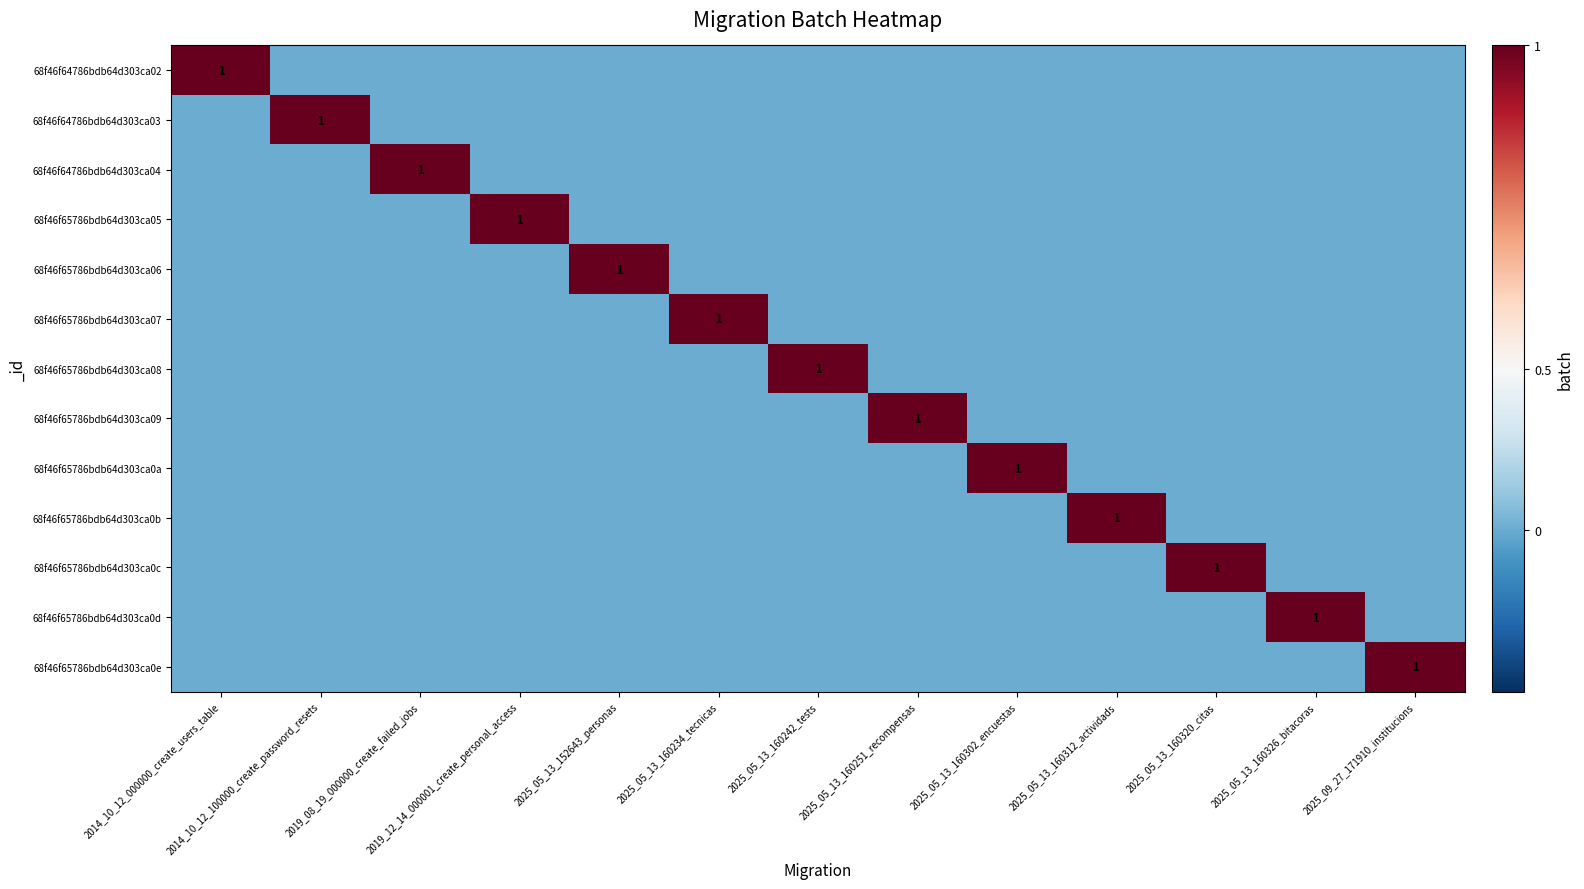

Between 2025_09_27_171910_institucions and 2025_05_13_160320_citas, which is larger?

2025_09_27_171910_institucions